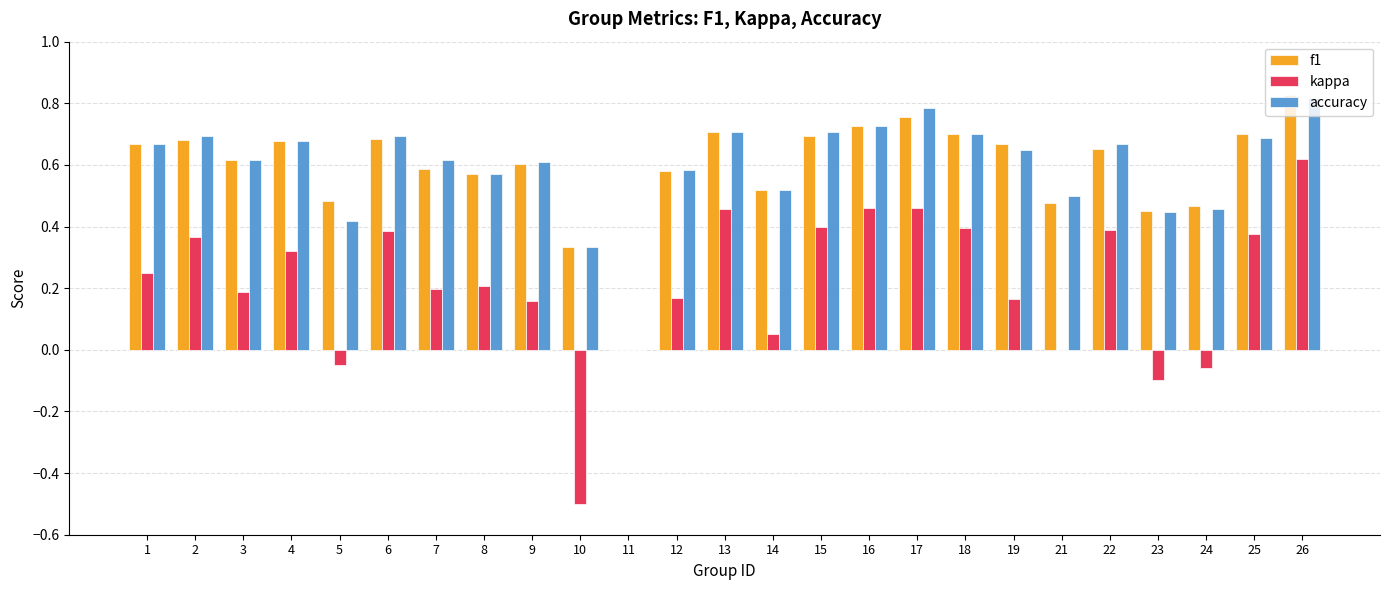

Is it true that f1 equals 0.7 at 1?

True